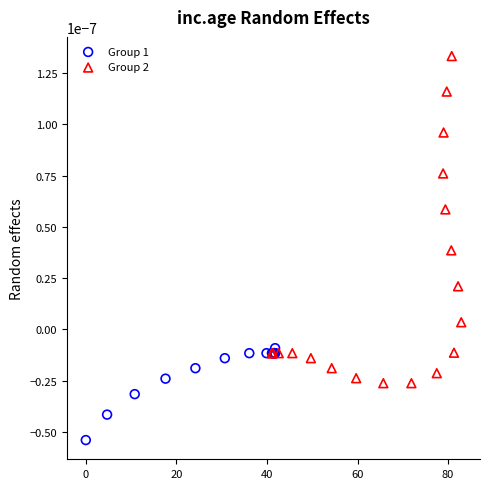

Which series reaches the maximum Y coordinate?

Group 2